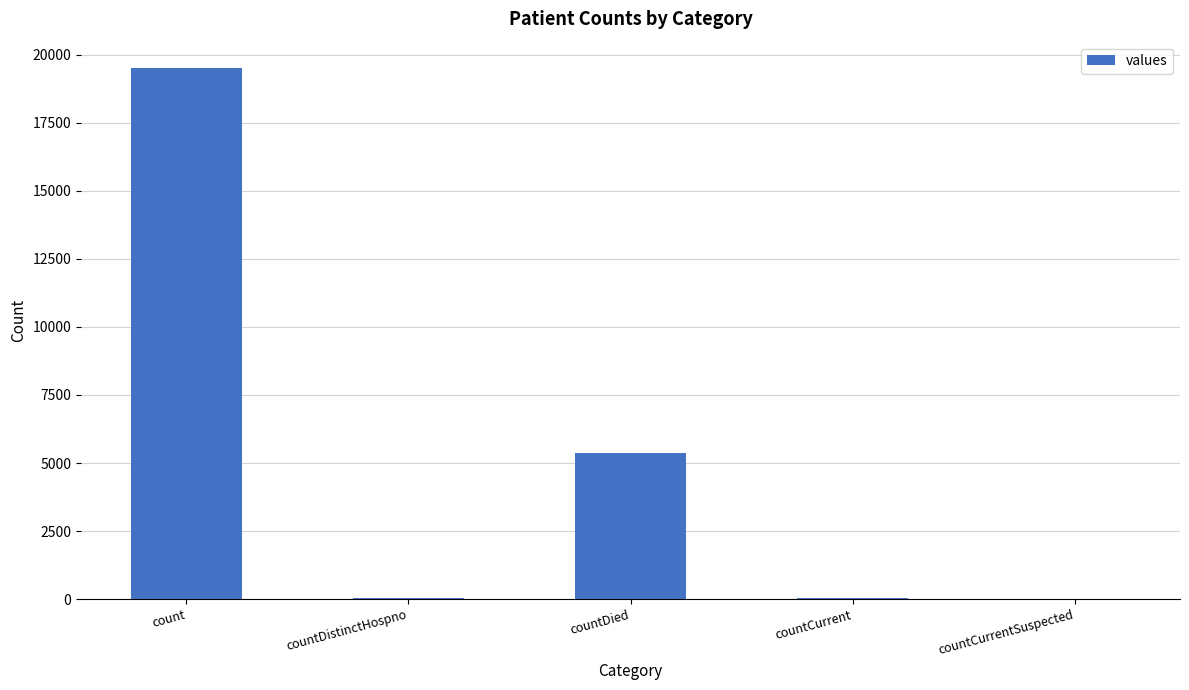

The value at countCurrentSuspected is -11296. True or false?

False